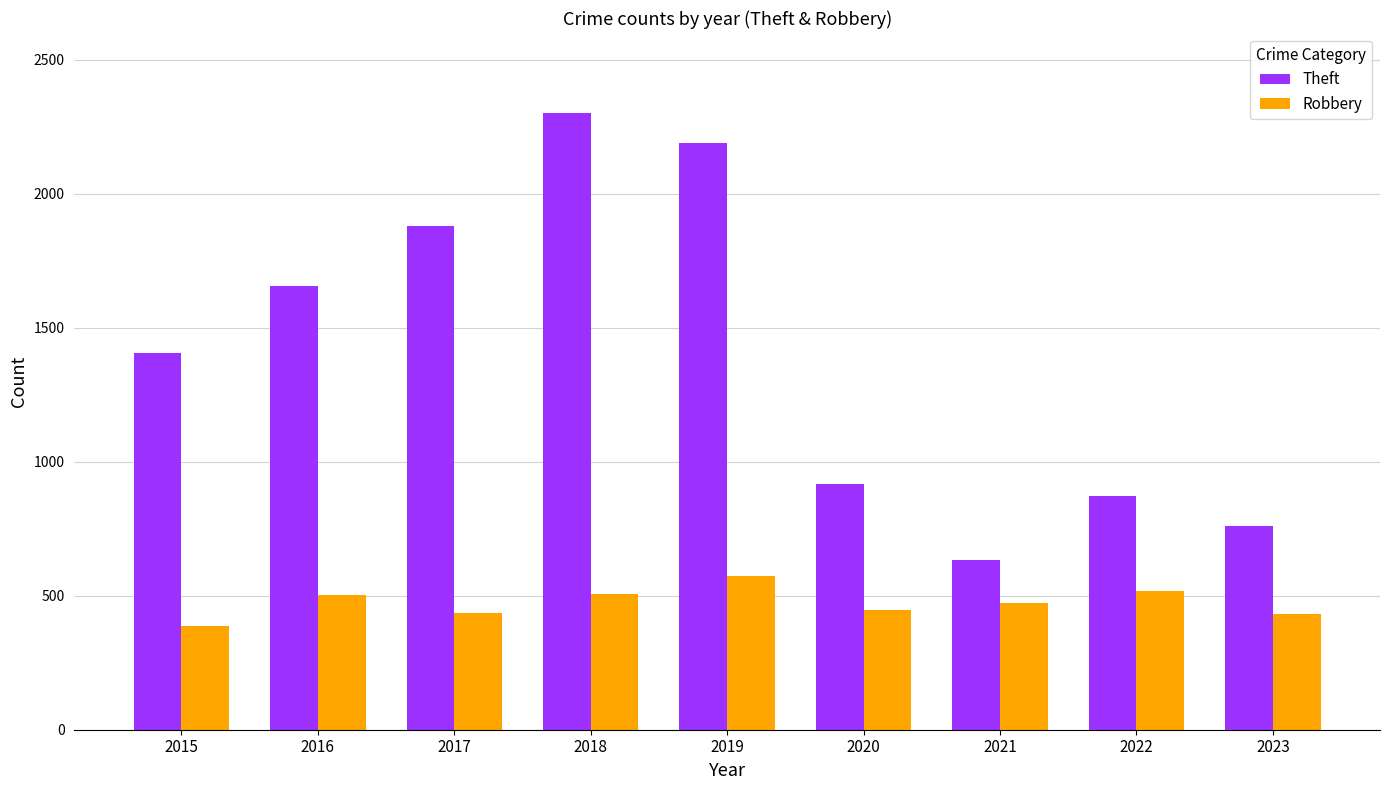

Which category has the highest value in the Robbery series?

2019